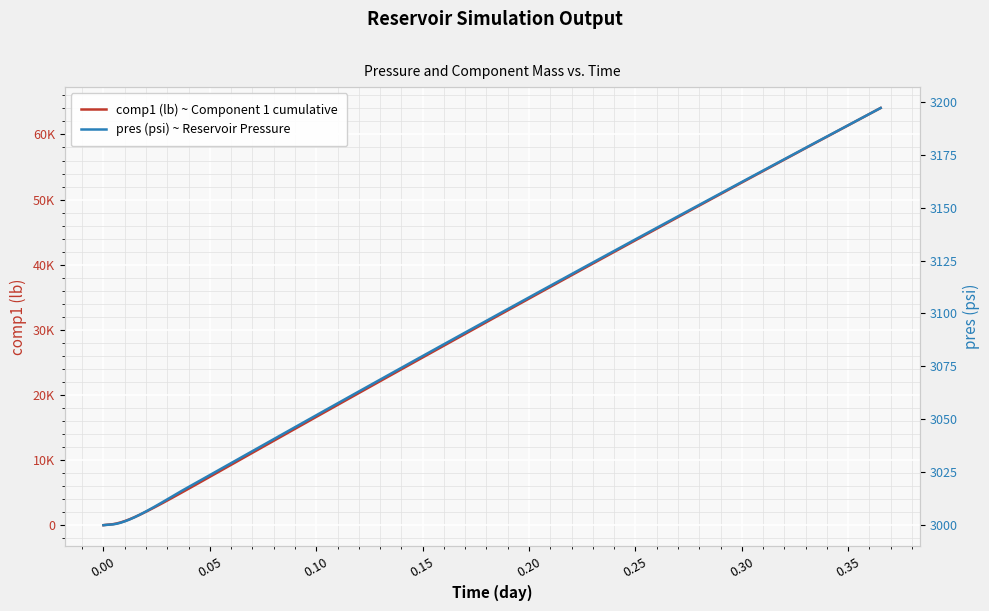

Rank the series by their average value, from lowest to highest.

pres (psi) ~ Reservoir Pressure, comp1 (lb) ~ Component 1 cumulative